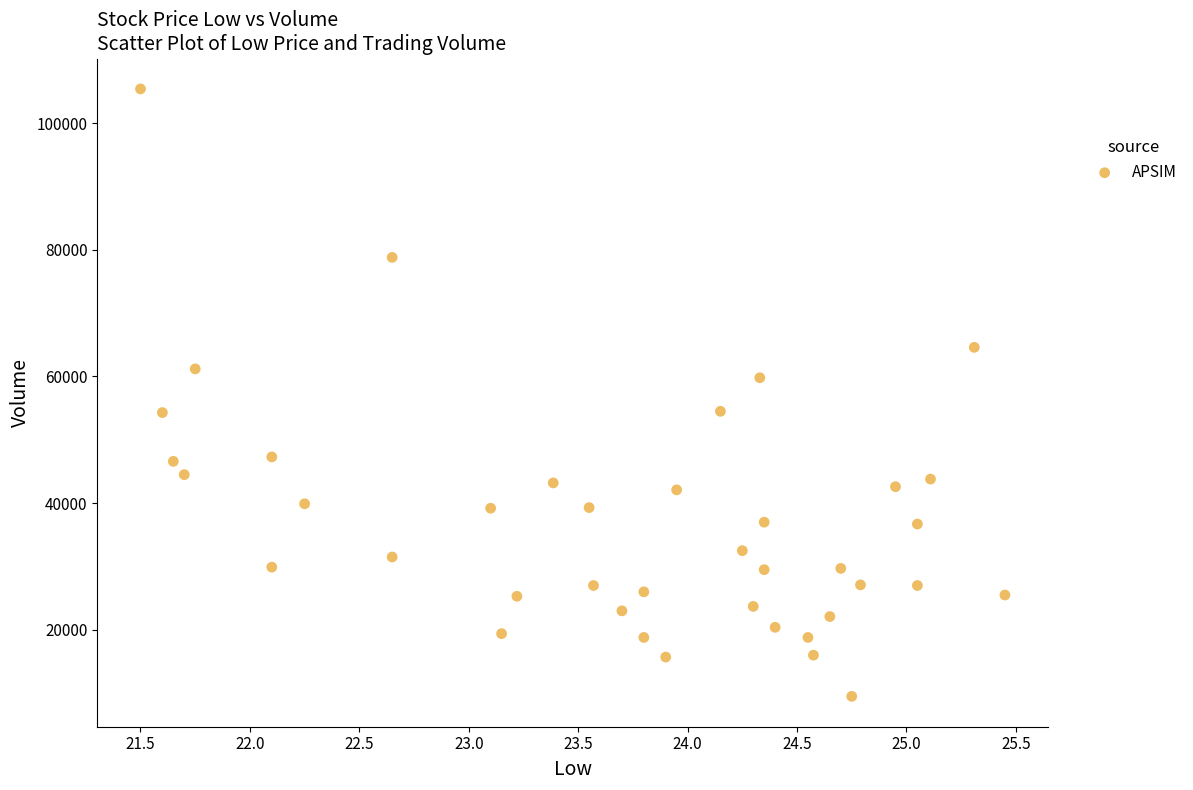

How many points are shown in the scatter plot?

40